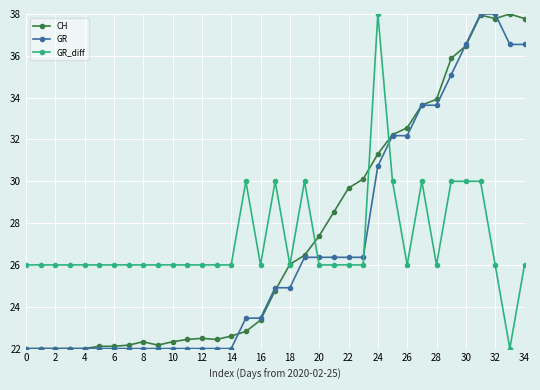

How many series are shown in this chart?

3